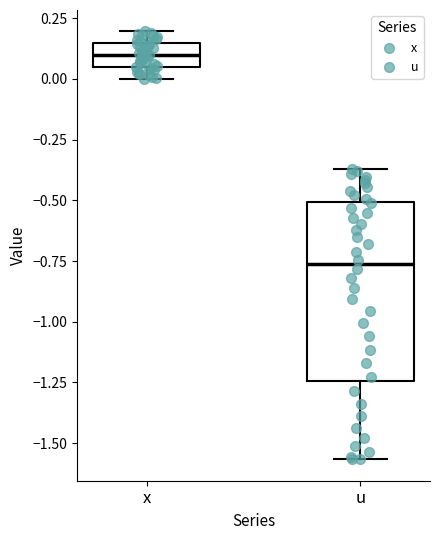

Reading left to right, transcribe this box plot: for each box, give where its median line is, the range the box spans, and where its two whiskers end, as read against the y-axis. The values are not printed on the chart, so give them approximately, as read against the axis.

x: median 0.10, box 0.05 to 0.15, whiskers 0.00 to 0.20
u: median -0.75, box -1.25 to -0.50, whiskers -1.55 to -0.35